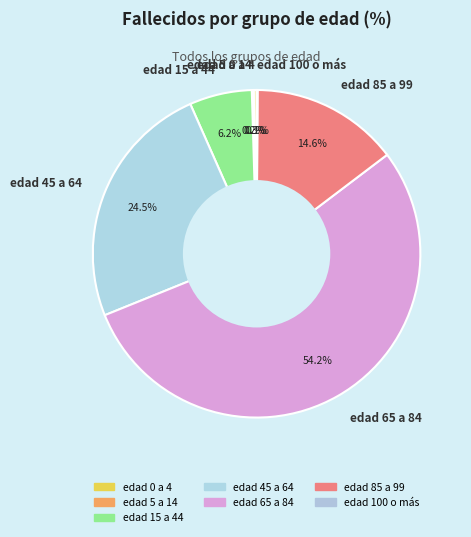

What is the majority slice?

edad 65 a 84